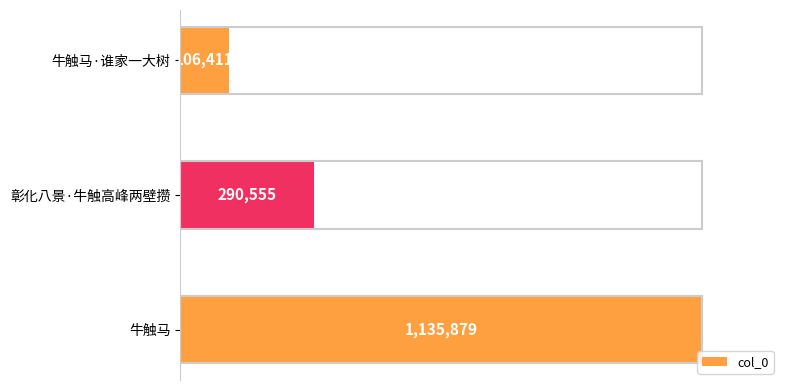

Are the bars horizontal?

Yes